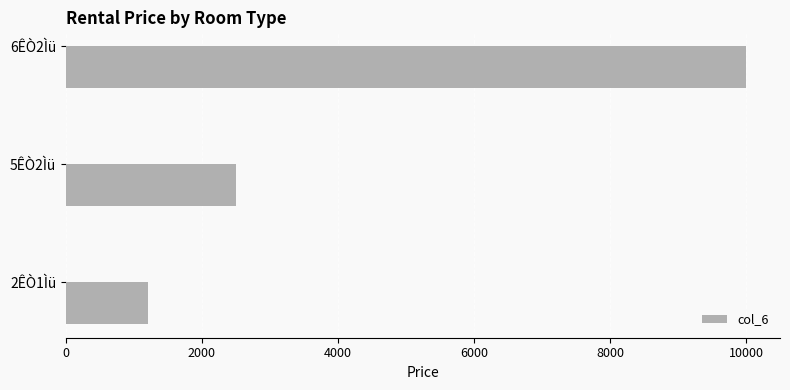

What is the minimum value shown in the chart?

1200